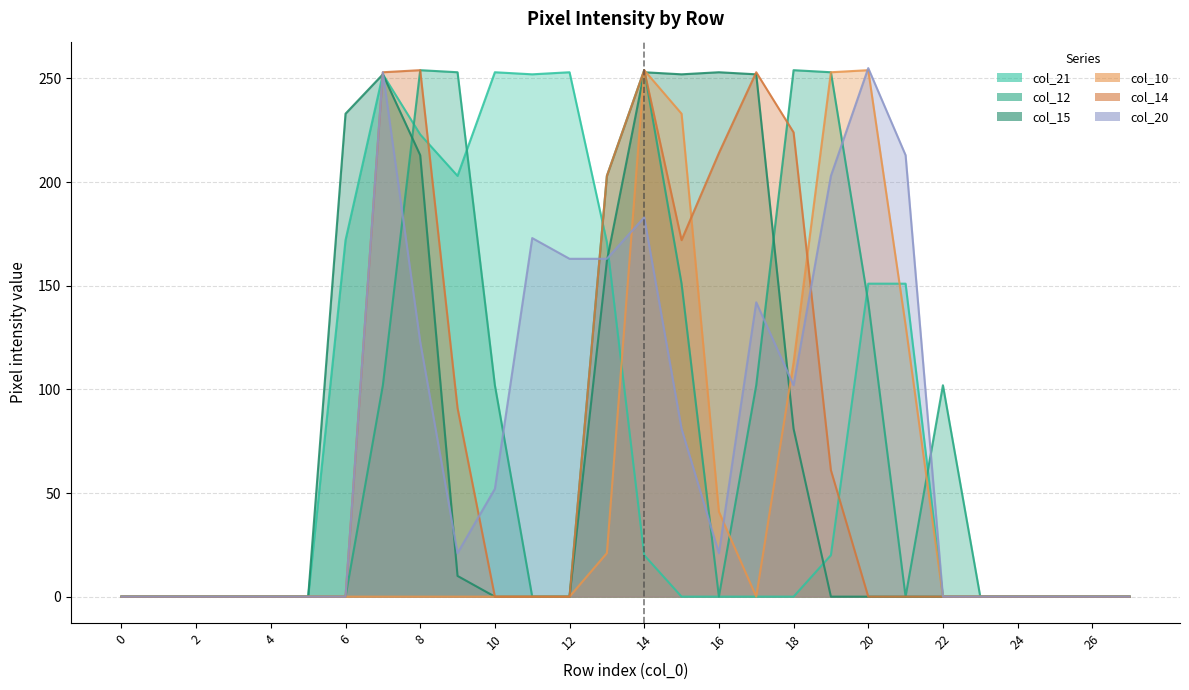

How many data points in col_21 are above 0?

12